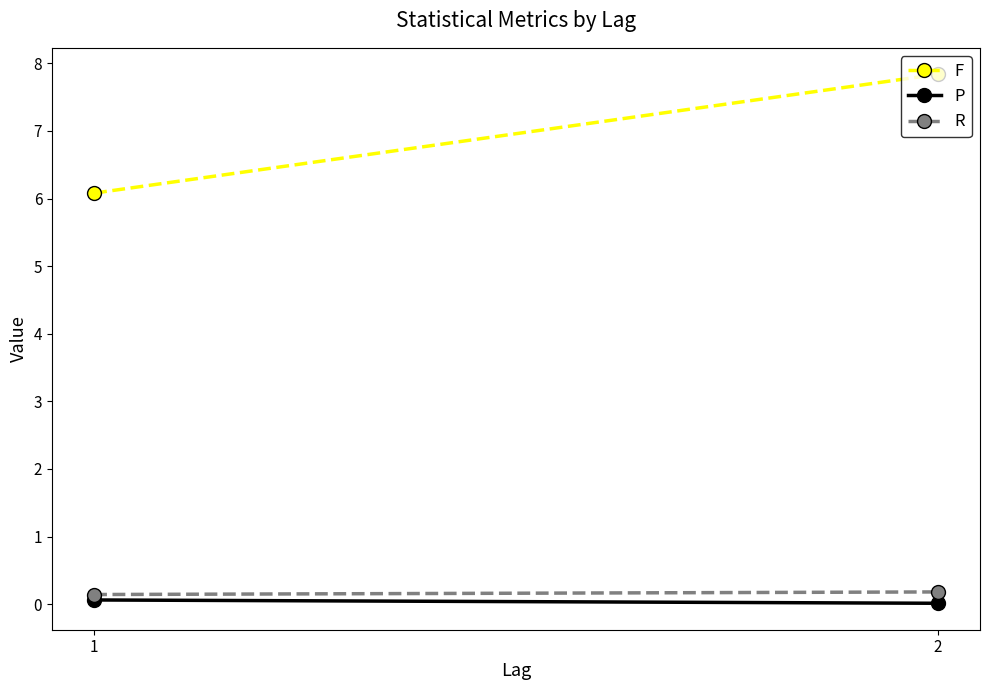

What is the average value of the R series?

0.2